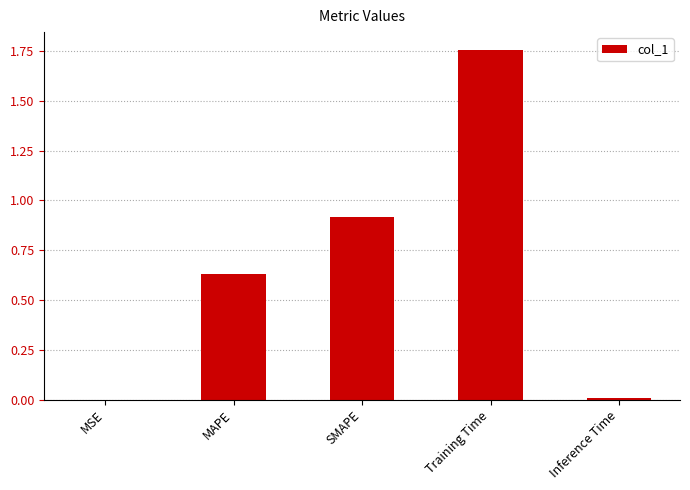

What is the change in value from MAPE to SMAPE?

+0.3